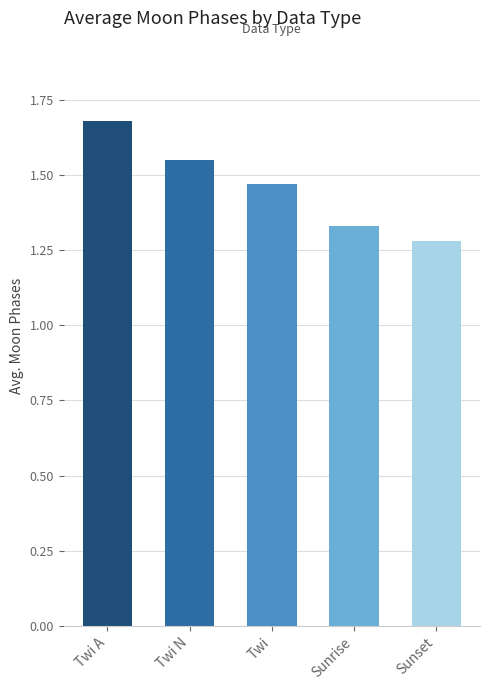

Rank the categories by value from highest to lowest.

Twi A, Twi N, Twi, Sunrise, Sunset